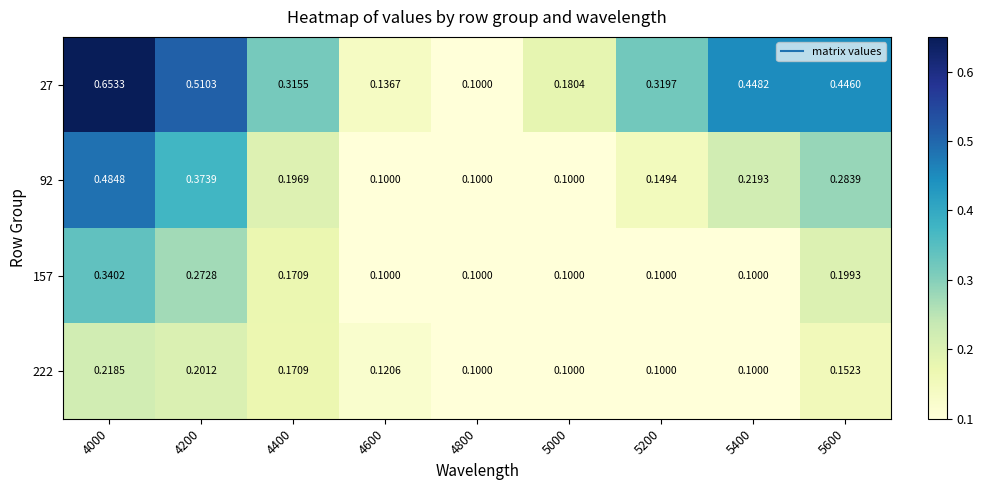

Is the value of 92 at 4800 greater than the value of 27 at 4600?

No